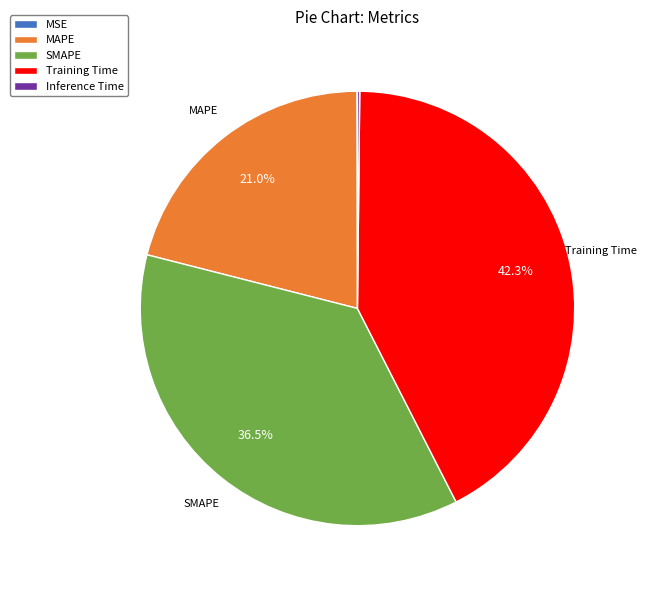

To the nearest percent, what is the average slice percentage?

20%